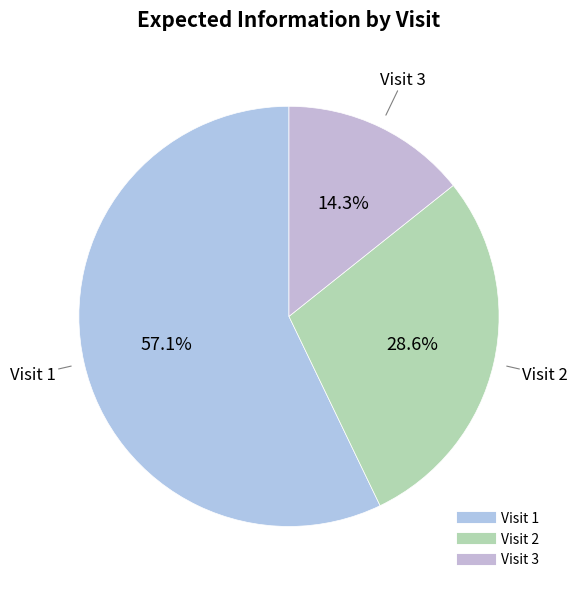

The Visit 1 slice represents 44% of the pie. True or false?

False